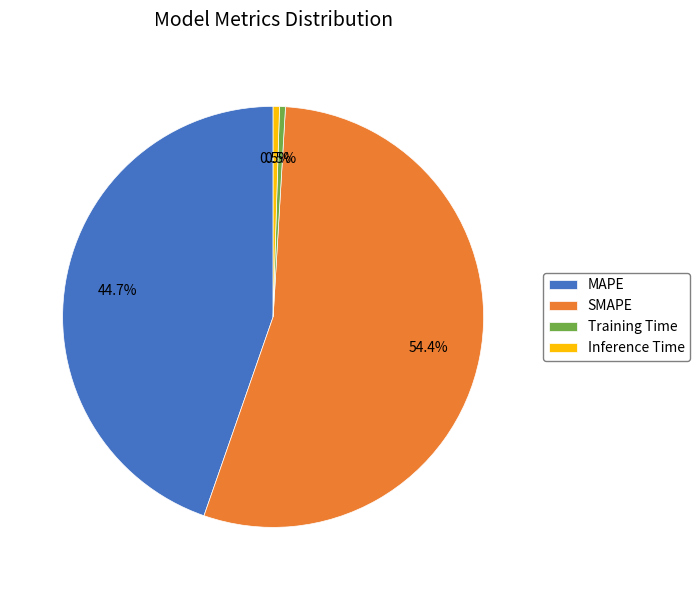

Do MAPE and Training Time together represent more than half of the pie?

No